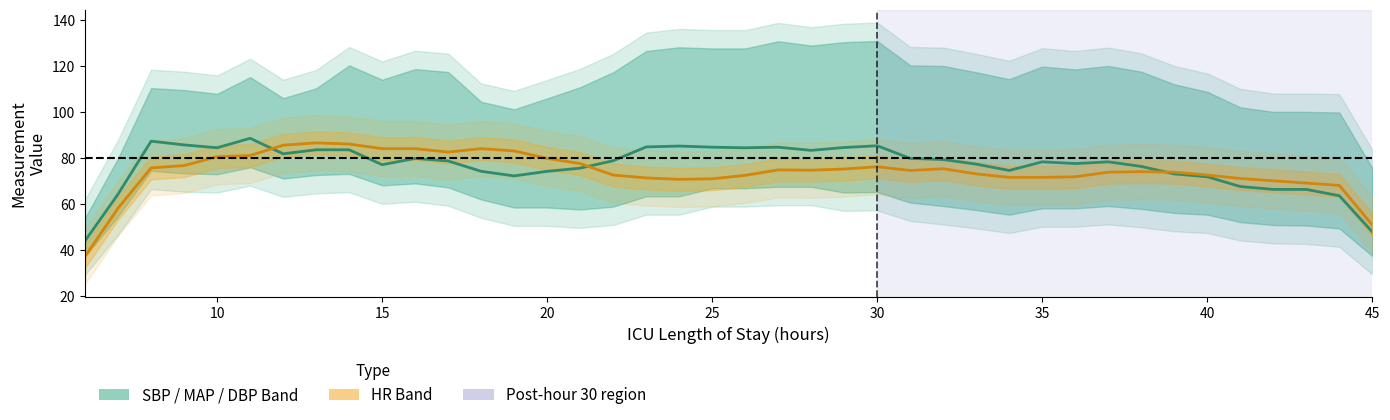

At how many categories does at least one series exceed 61?

38